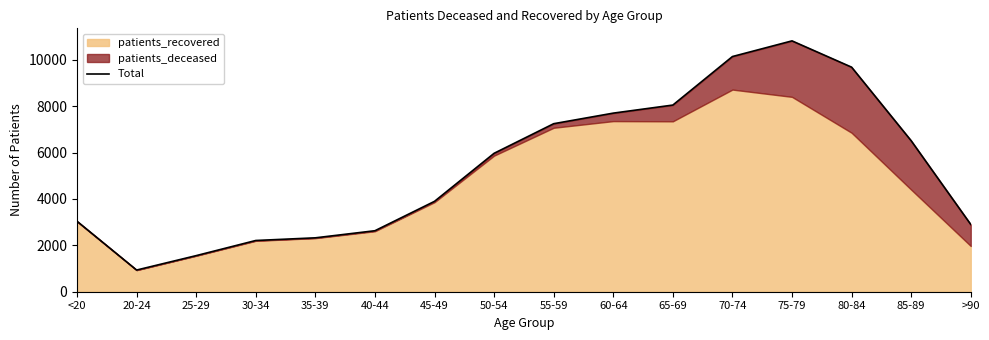

List the labels in order of value, smallest first.

20-24, 25-29, 30-34, 35-39, 40-44, >90, <20, 45-49, 50-54, 85-89, 55-59, 60-64, 65-69, 80-84, 70-74, 75-79